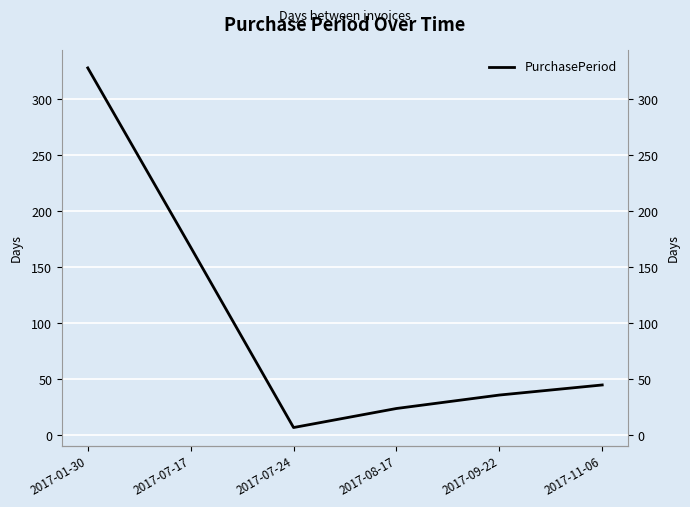

Where is the first local minimum?

2017-07-24